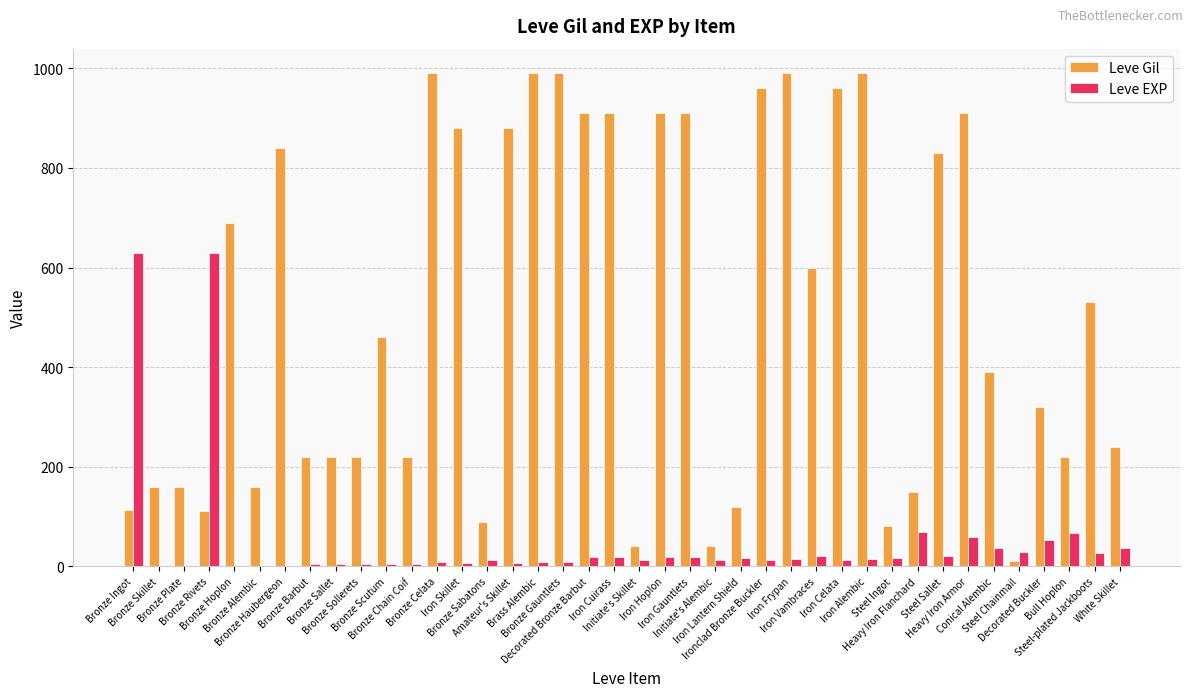

The value of Leve EXP at Steel Chainmail is 28. True or false?

True